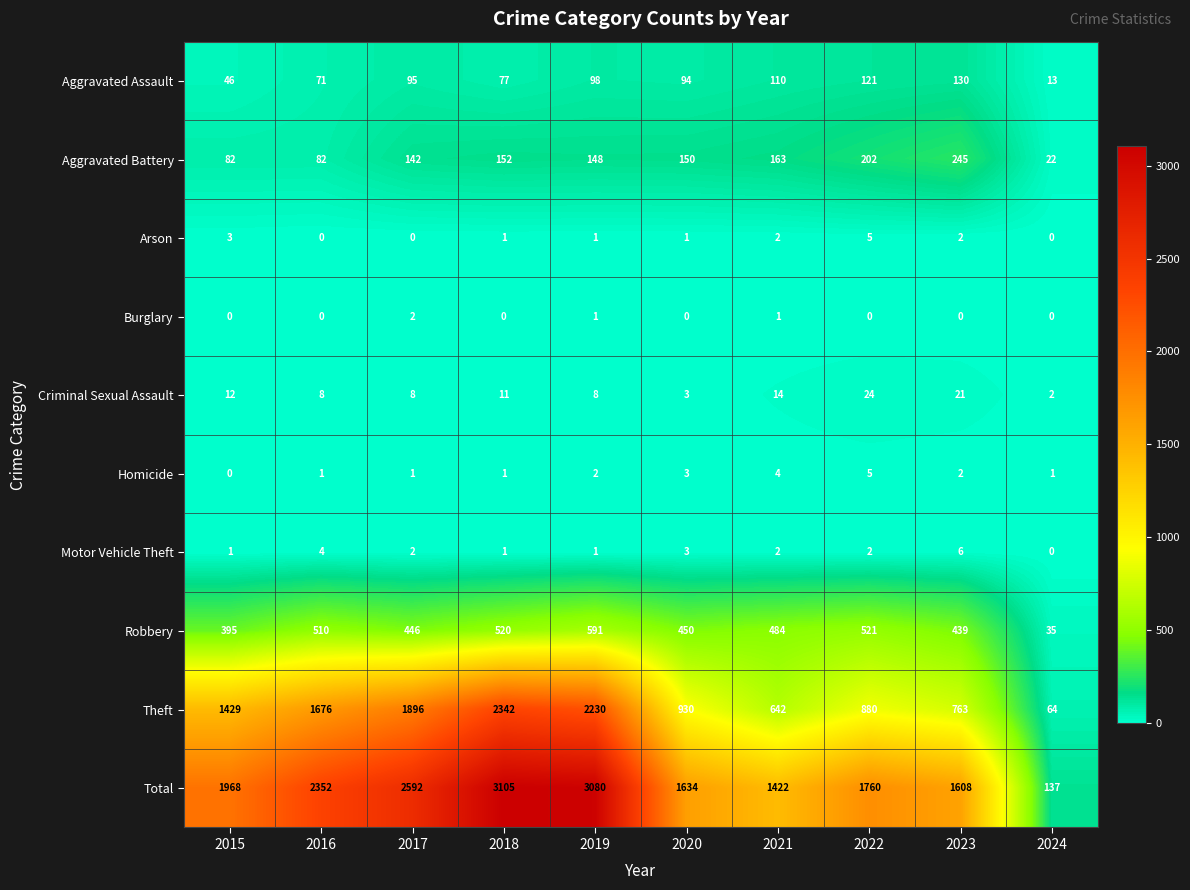

What is the sum of all Criminal Sexual Assault values?

111